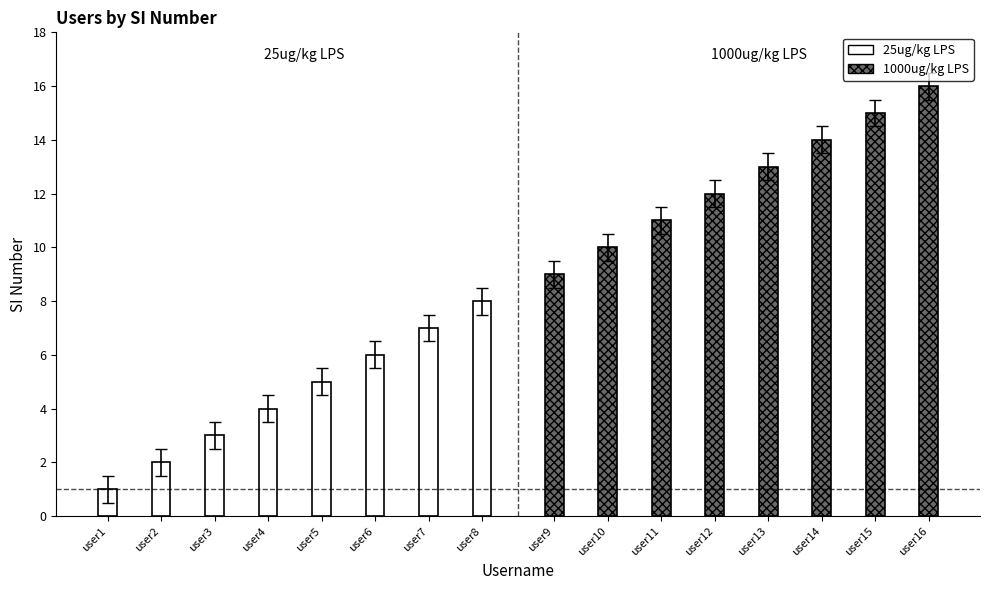

List the series in order of their peak value, lowest first.

25ug/kg LPS, 1000ug/kg LPS